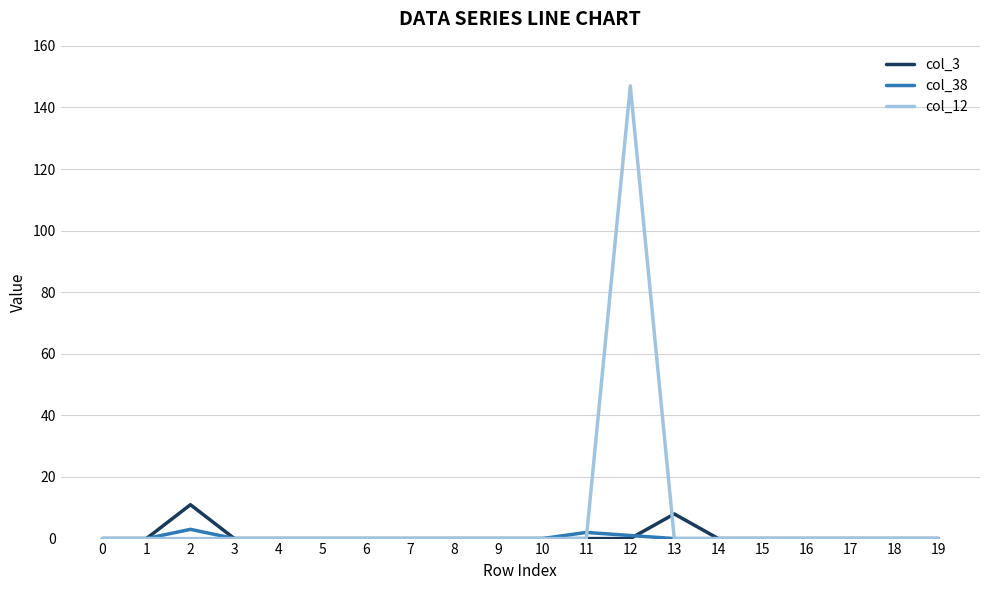

What is the difference between the maximum and minimum values in the col_12 series?

147